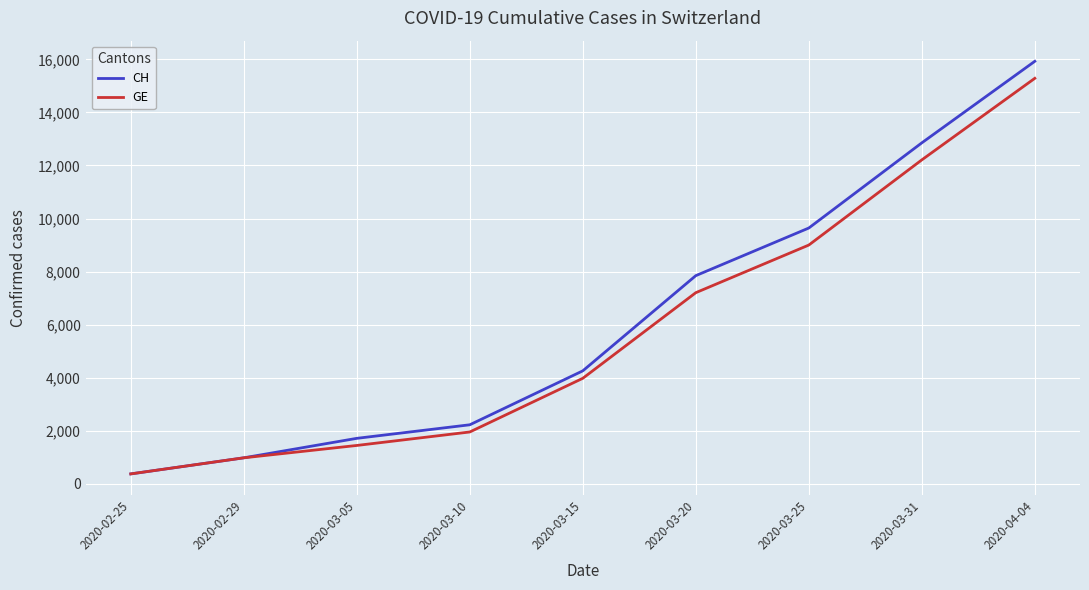

Reading left to right, transcribe all the data shown in this chart.

CH: 2020-02-25=375	2020-02-29=981	2020-03-05=1715	2020-03-10=2226	2020-03-15=4259	2020-03-20=7847	2020-03-25=9642	2020-03-31=12852	2020-04-04=15926
GE: 2020-02-25=375	2020-02-29=981	2020-03-05=1447	2020-03-10=1955	2020-03-15=3978	2020-03-20=7205	2020-03-25=9000	2020-03-31=12210	2020-04-04=15284